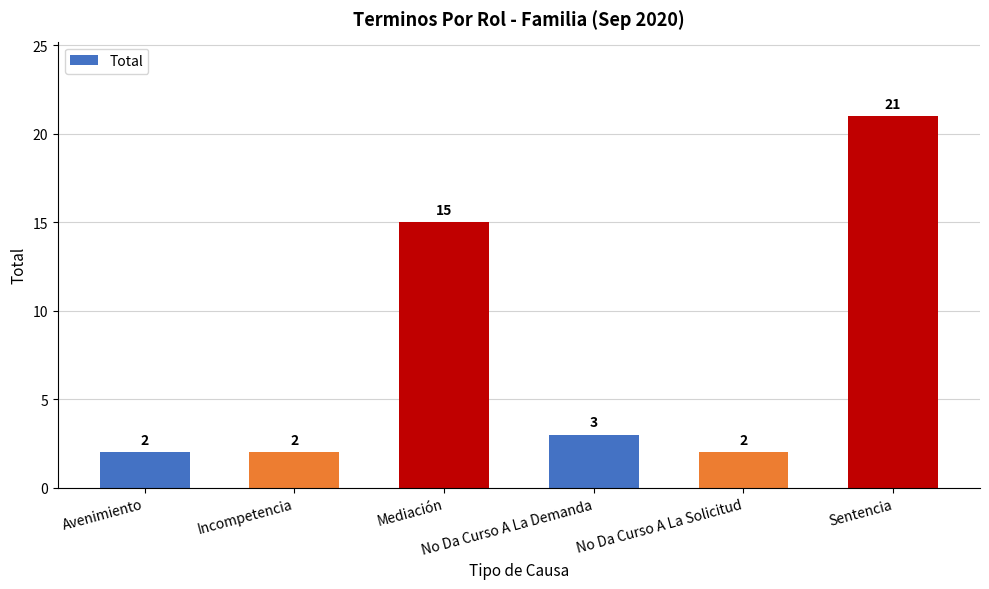

Does the chart contain any negative values?

No